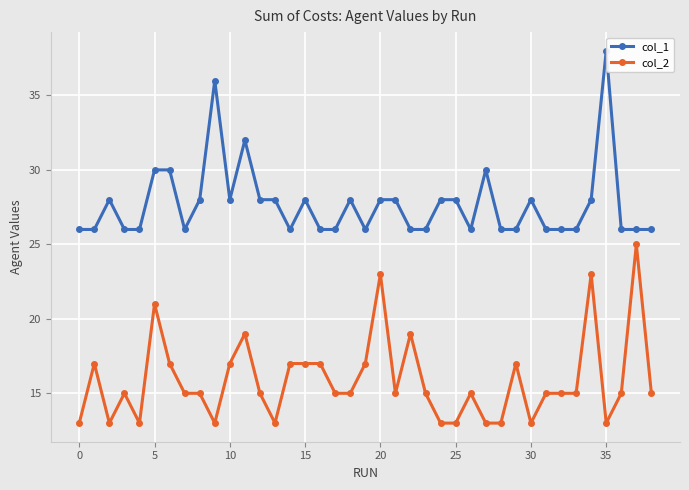

What is the highest value of the col_1 series?

38